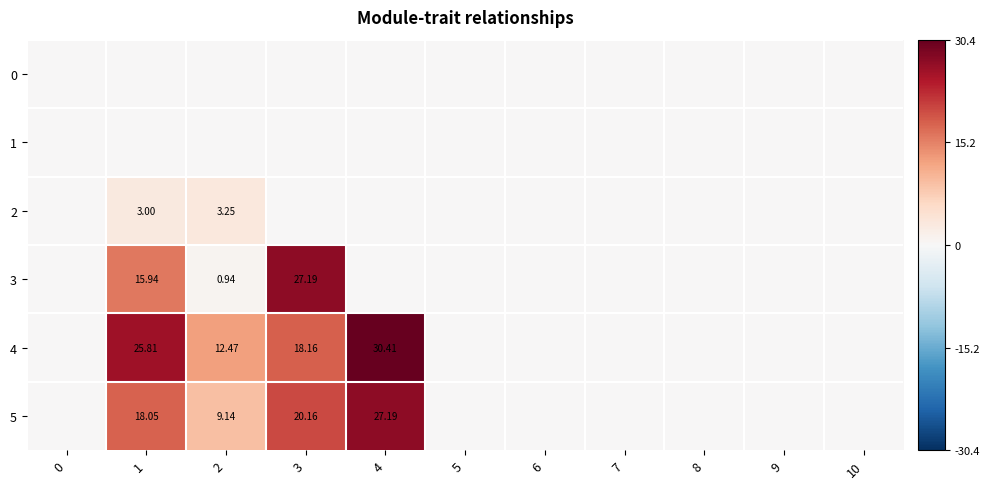

What is the average value of the 3 series?

4.0